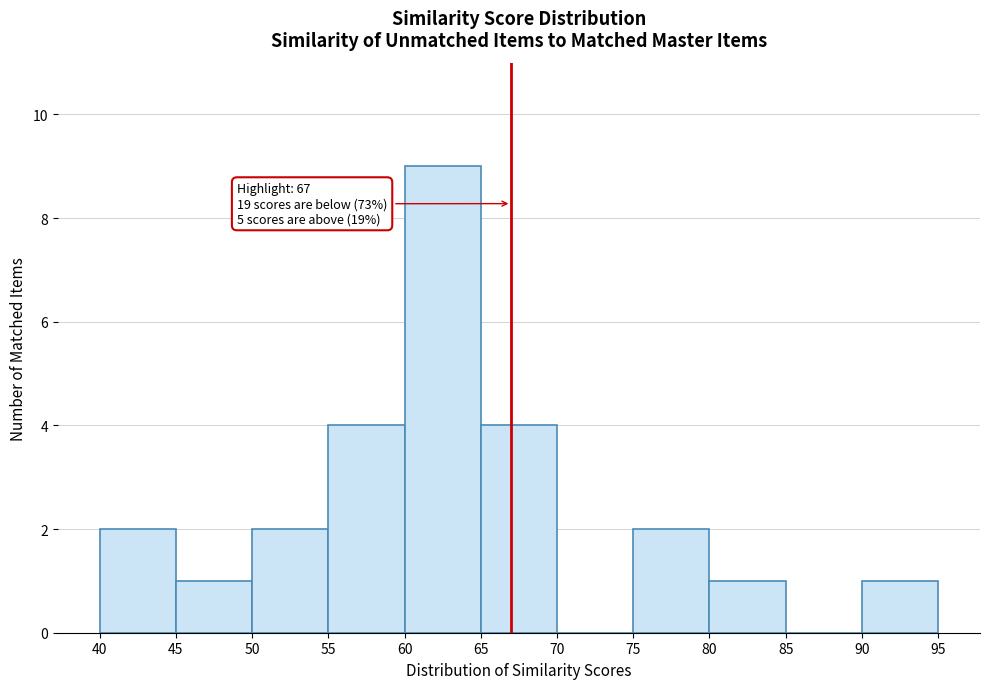

Over which range of the x-axis is the bar tallest?

60 to 65